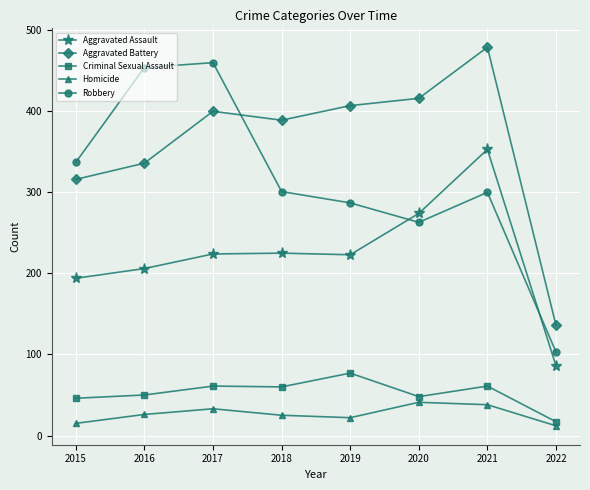

At how many categories does at least one series exceed 372?

6